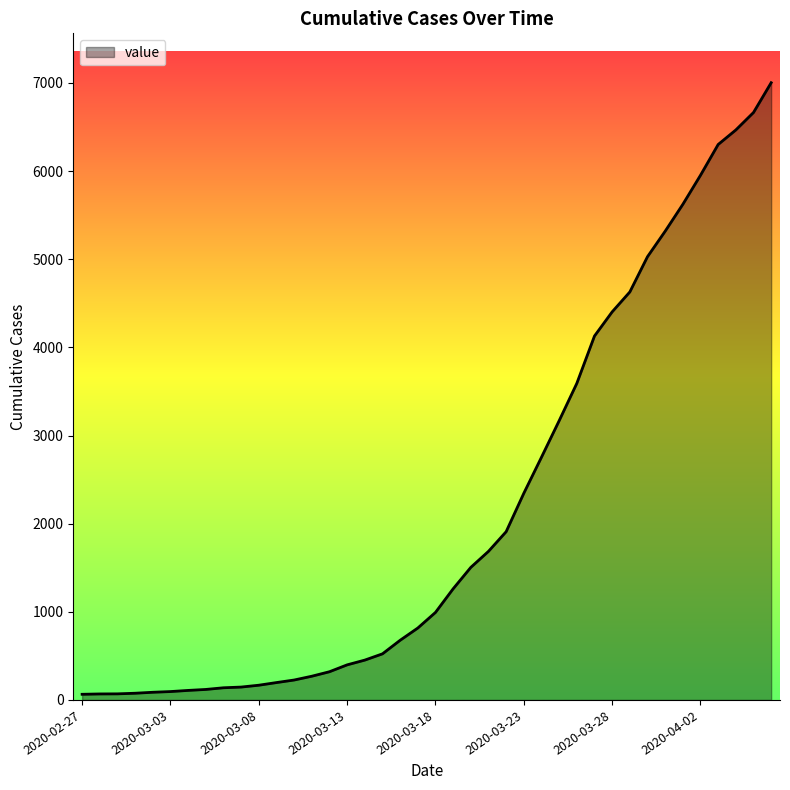

What is the greatest value displayed?

7003